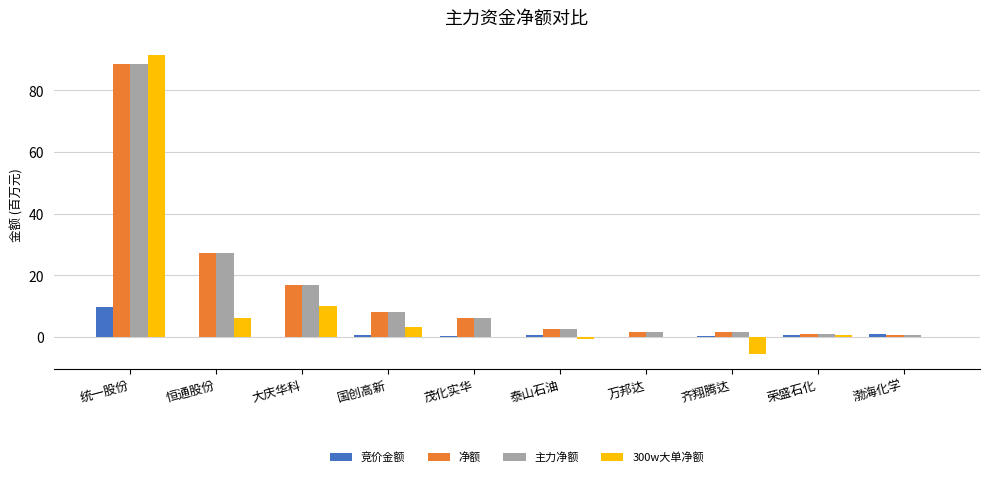

True or false: 主力净额 has a value of 0.9 at 渤海化学.

True